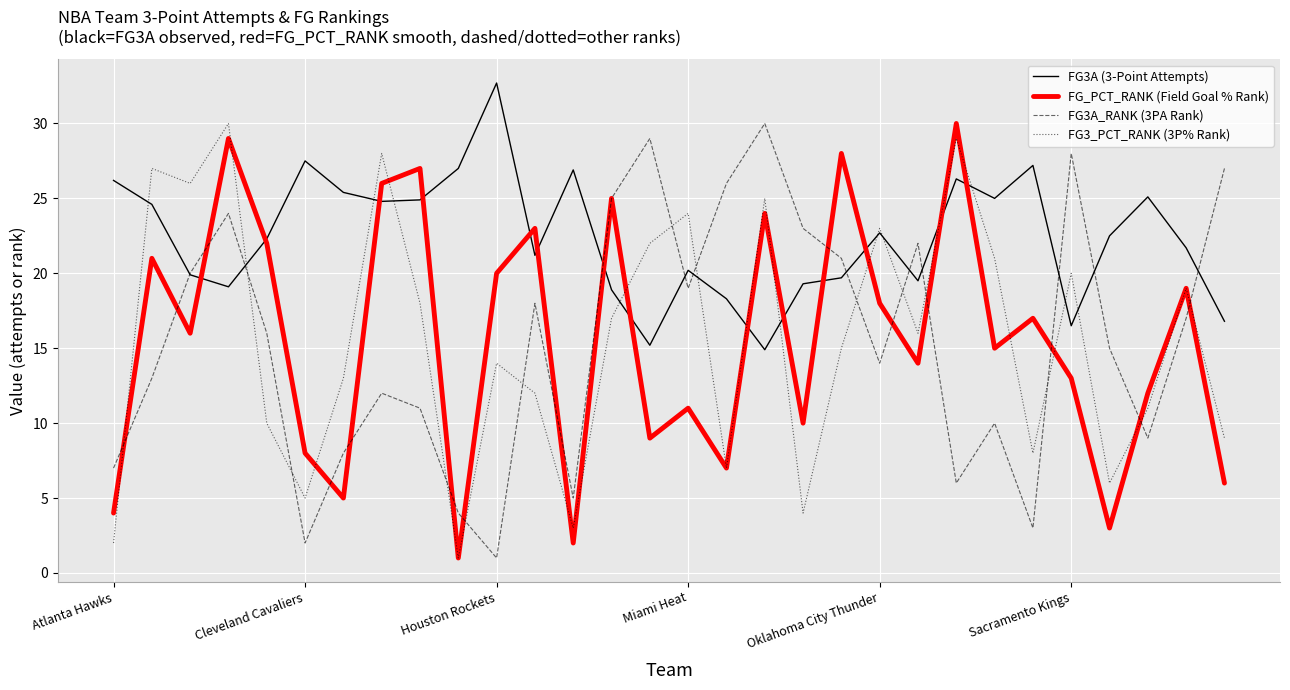

What is the lowest value of the FG3_PCT_RANK (3P% Rank) series?

1.0